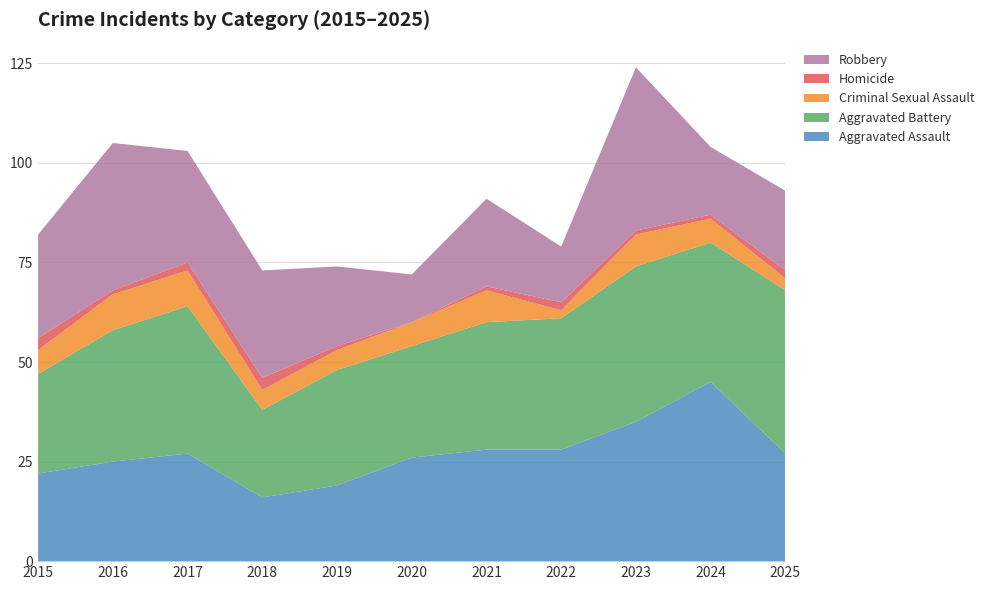

Reading right to left, extract all data points from this chart.

Aggravated Assault: 27	45	35	28	28	26	19	16	27	25	22
Aggravated Battery: 41	35	39	33	32	28	29	22	37	33	25
Criminal Sexual Assault: 3	6	8	2	8	6	5	5	9	9	6
Homicide: 2	1	1	2	1	0	1	3	2	1	3
Robbery: 20	17	41	14	22	12	20	27	28	37	26